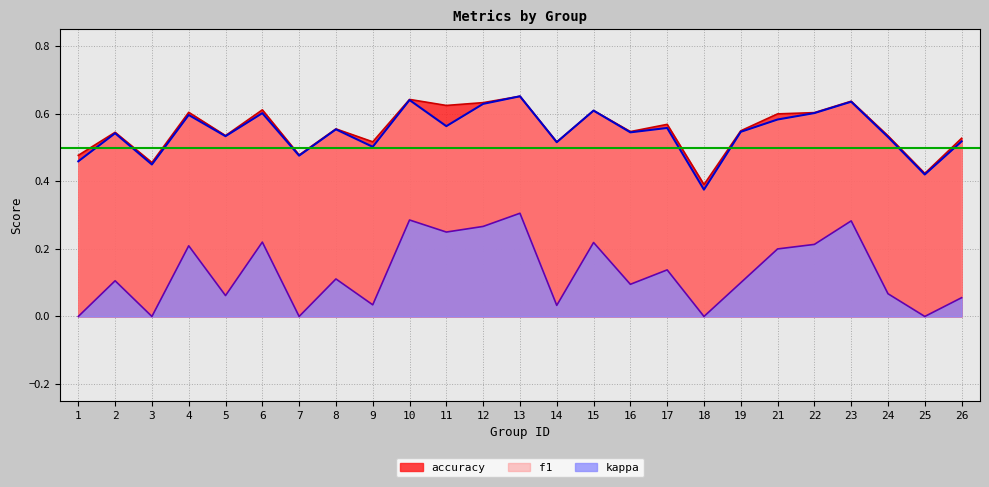

At how many categories does at least one series exceed 0?

25